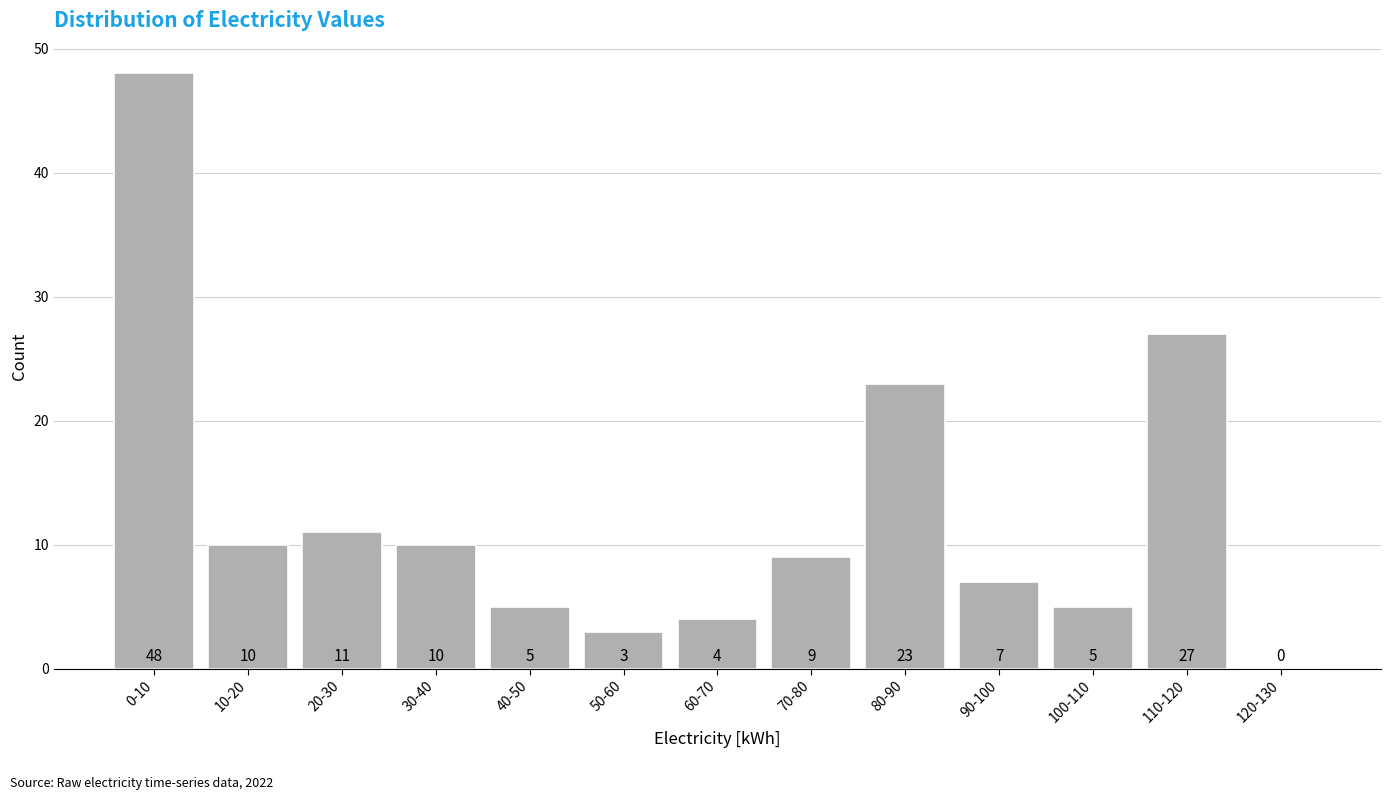

Reading left to right, transcribe all the data shown in this chart.

0-10=48	10-20=10	20-30=11	30-40=10	40-50=5	50-60=3	60-70=4	70-80=9	80-90=23	90-100=7	100-110=5	110-120=27	120-130=0